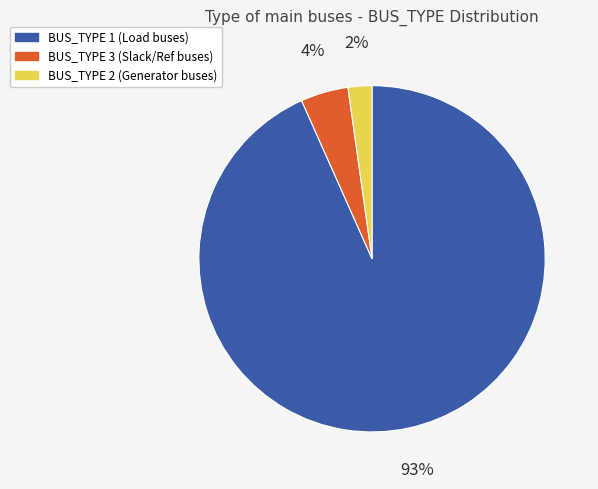

True or false: BUS_TYPE 1 accounts for 99% of the total.

False